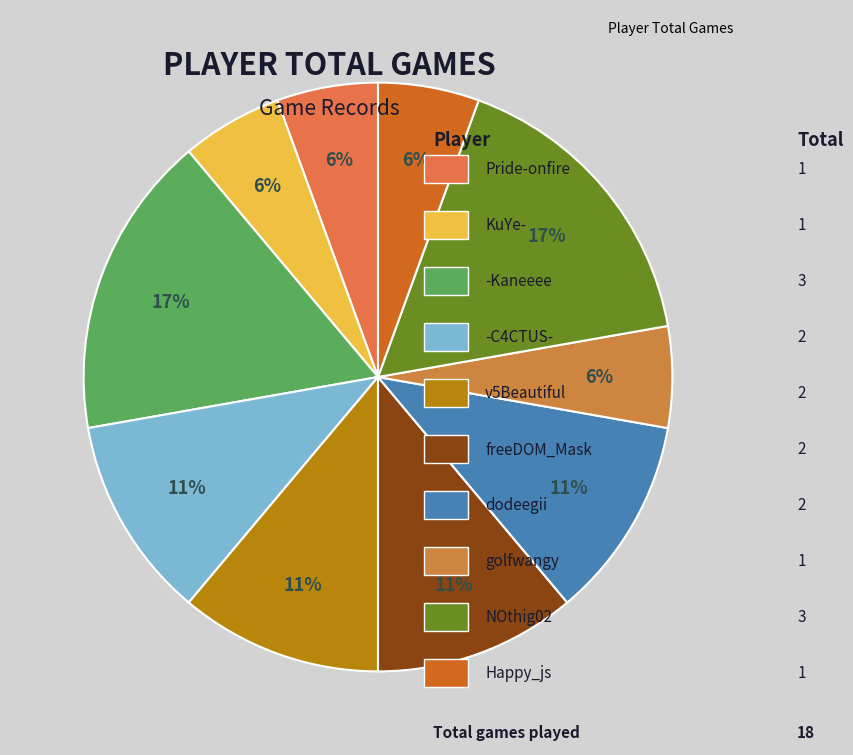

Is there a majority slice in this chart?

No